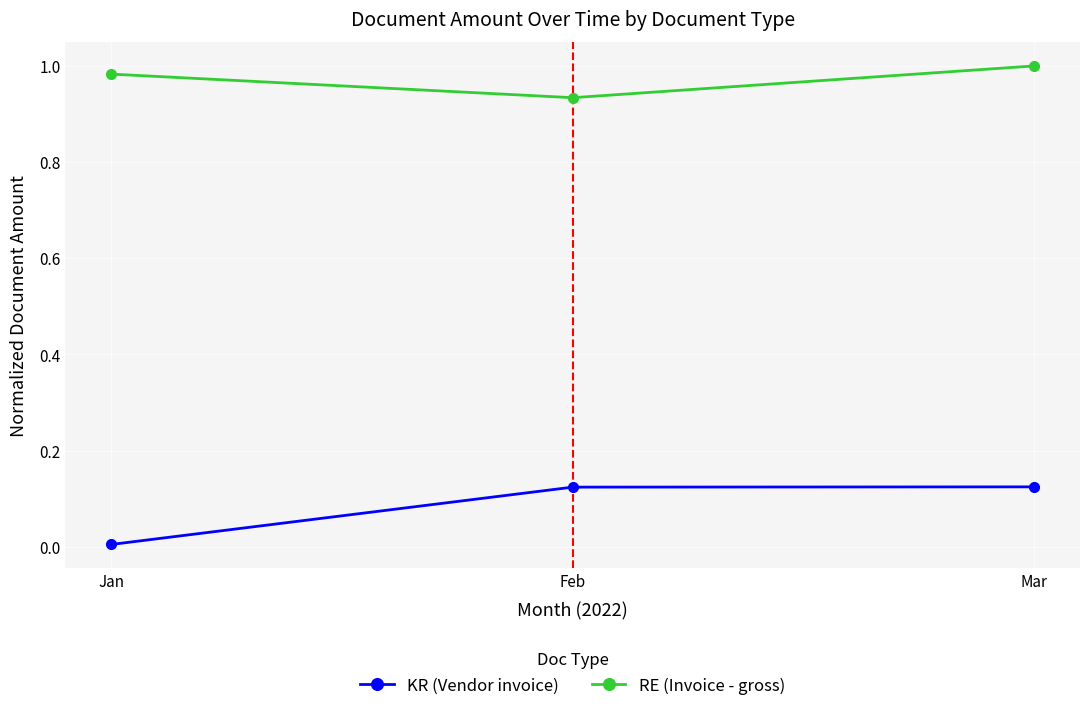

What is the sum of all RE (Invoice - gross) values?

2.9